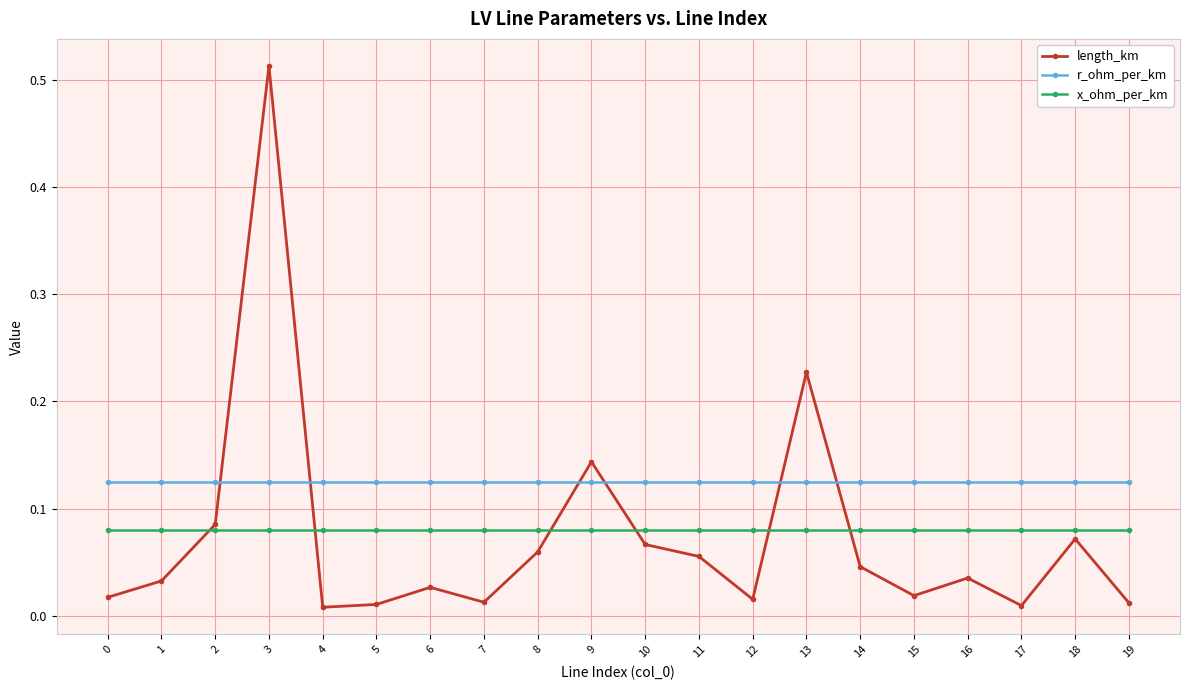

Which category has the highest value in the length_km series?

3